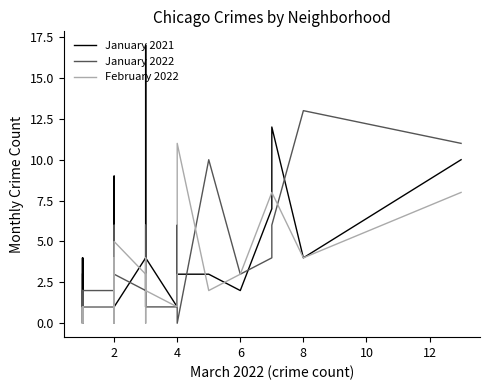

Which series has the widest spread of values?

January 2021